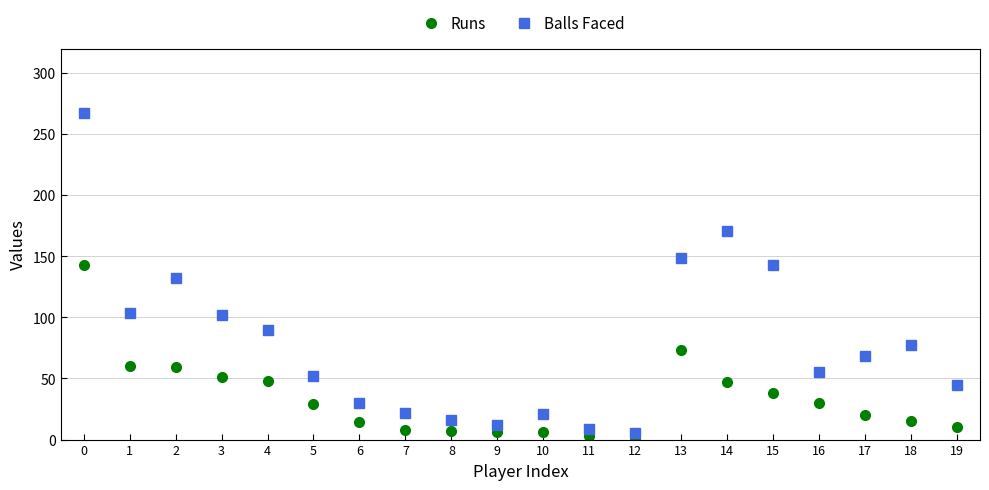

How many interior local valleys does the Balls Faced series have?

4